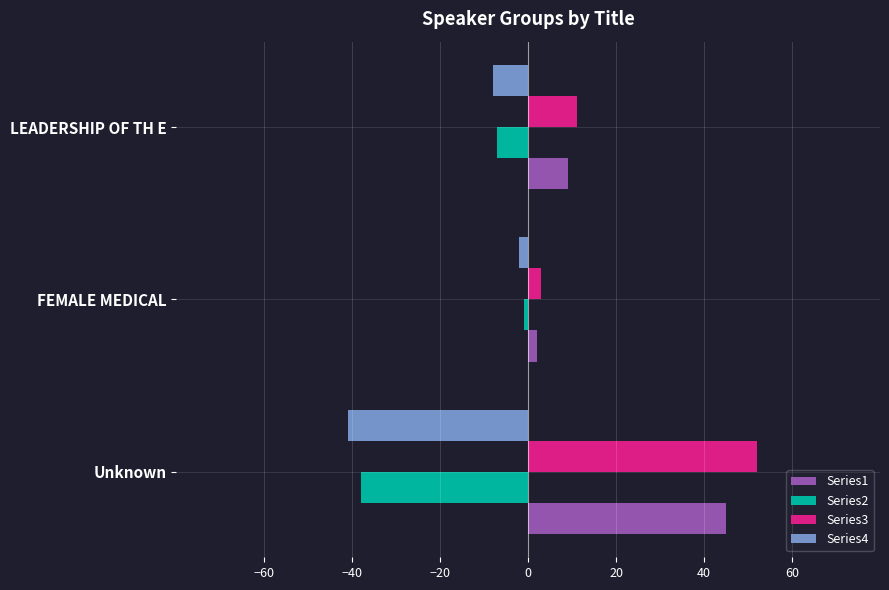

At how many categories does at least one series exceed 10?

2